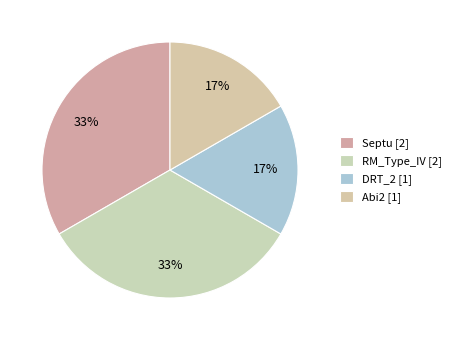

Approximately how many times larger is the value at Abi2 compared to RM_Type_IV?

0.5